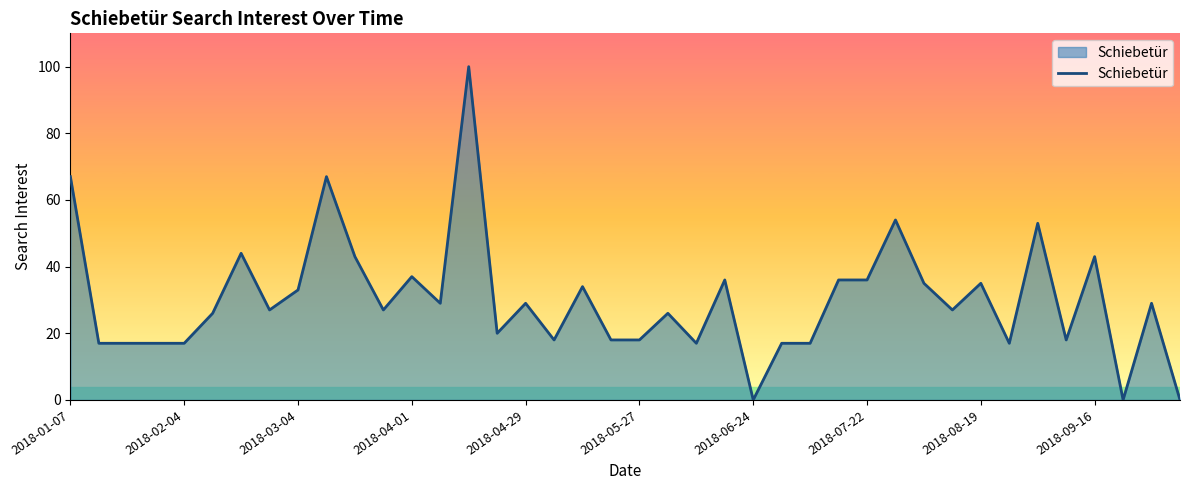

What is the greatest value displayed?

100